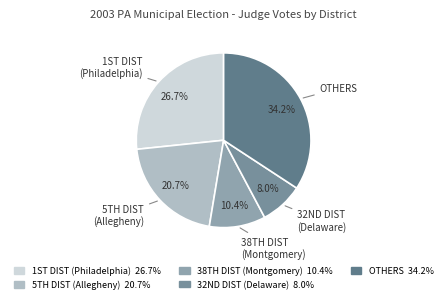

How many segments does this pie chart have?

5